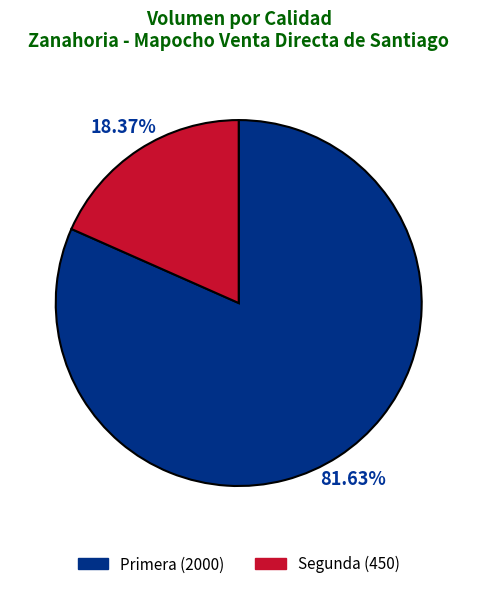

To the nearest percent, what is the difference between the Primera and Segunda slice percentages?

63%